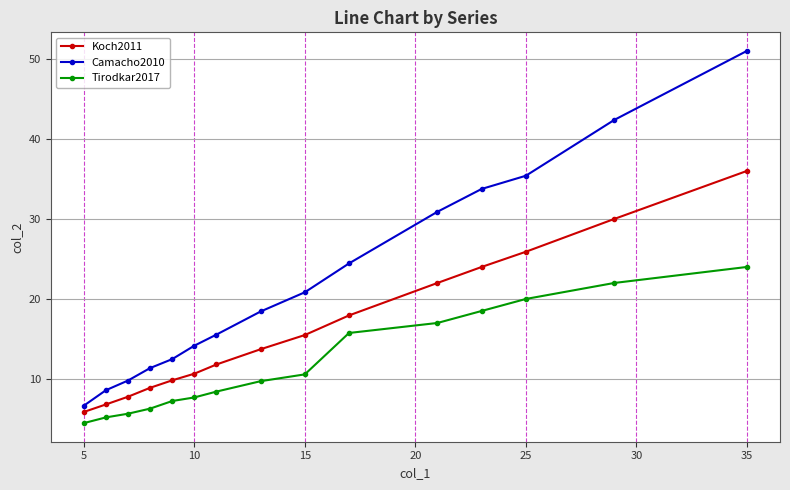

Which series has the largest total across all categories?

Camacho2010